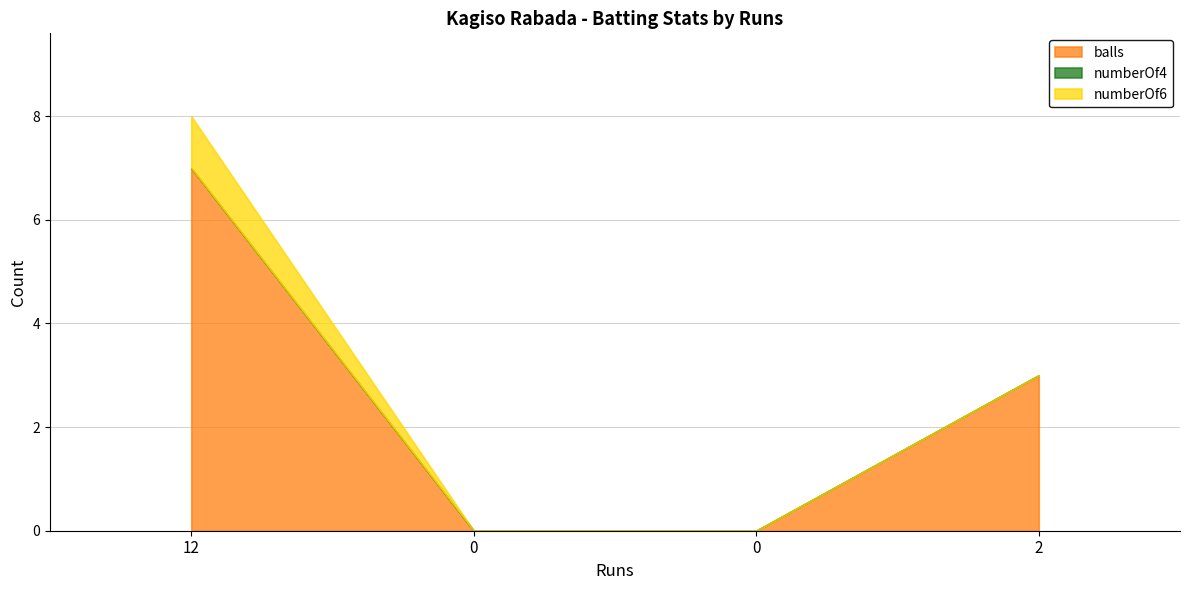

What is the total value across all series at 2?

3